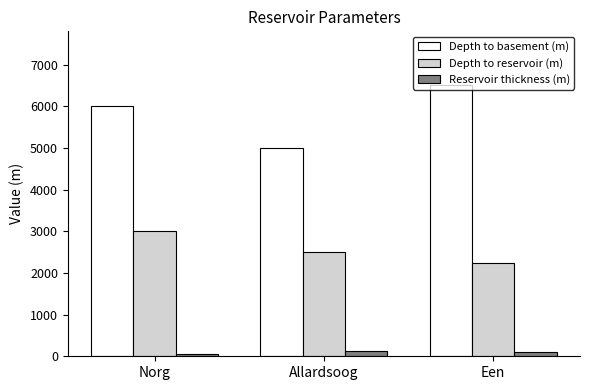

What is the label of the 1st bar from the left?

Norg